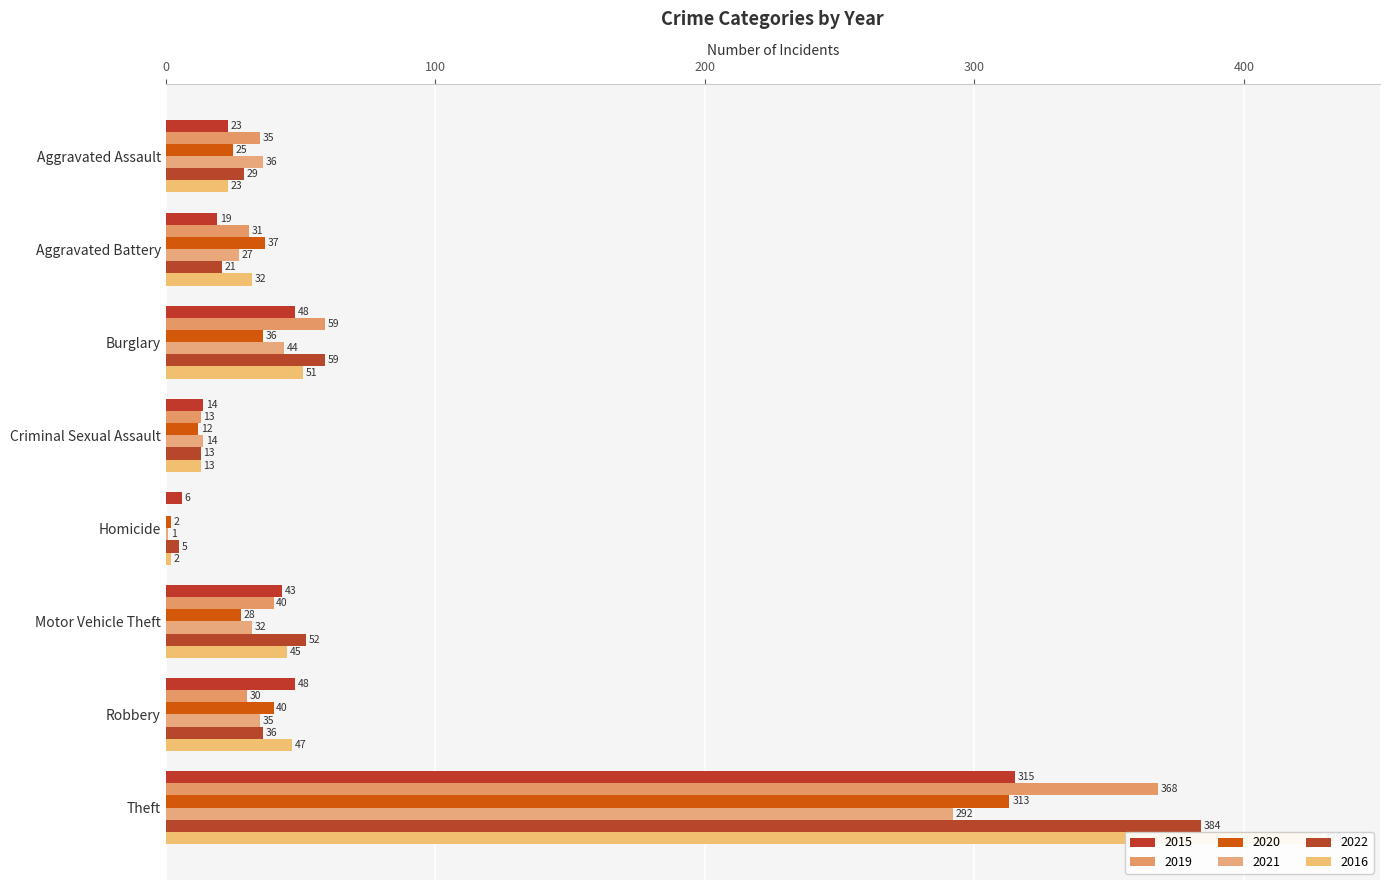

Which series has the largest total across all categories?

2016